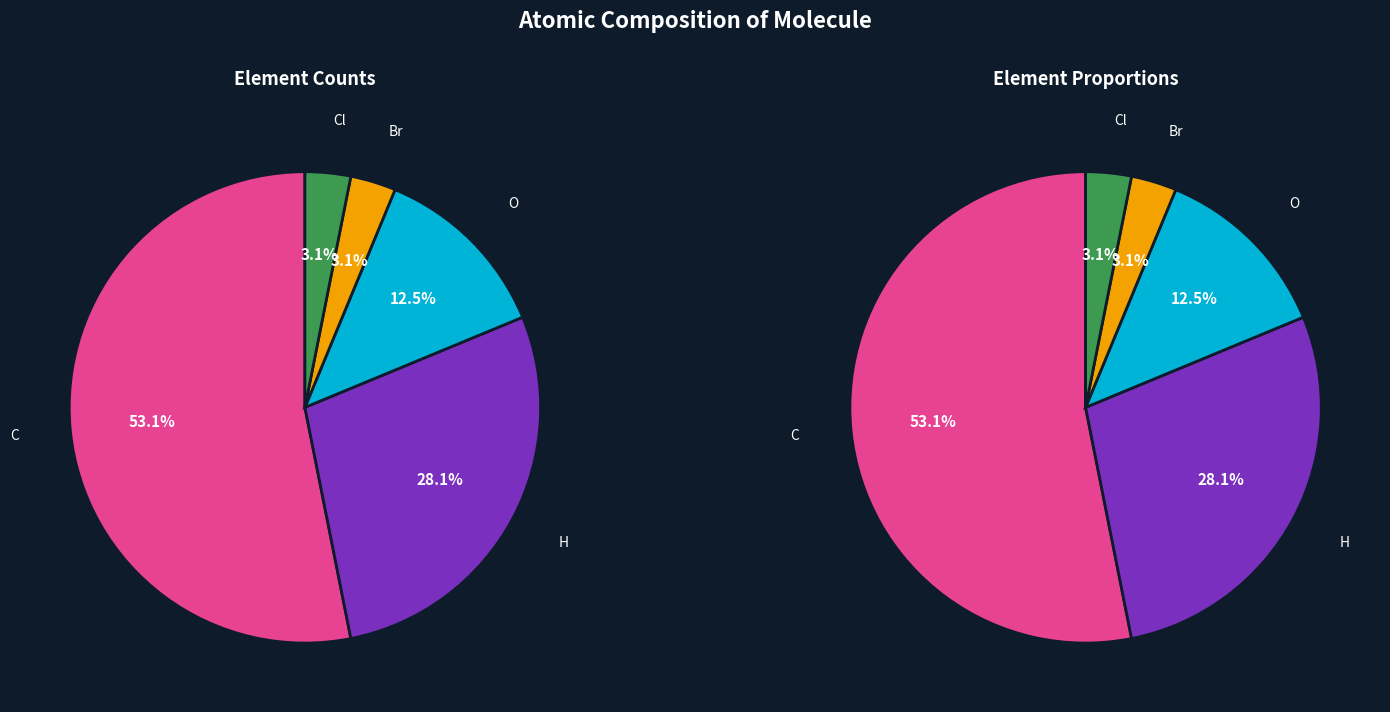

How much of the chart is everything except H?

71.9%